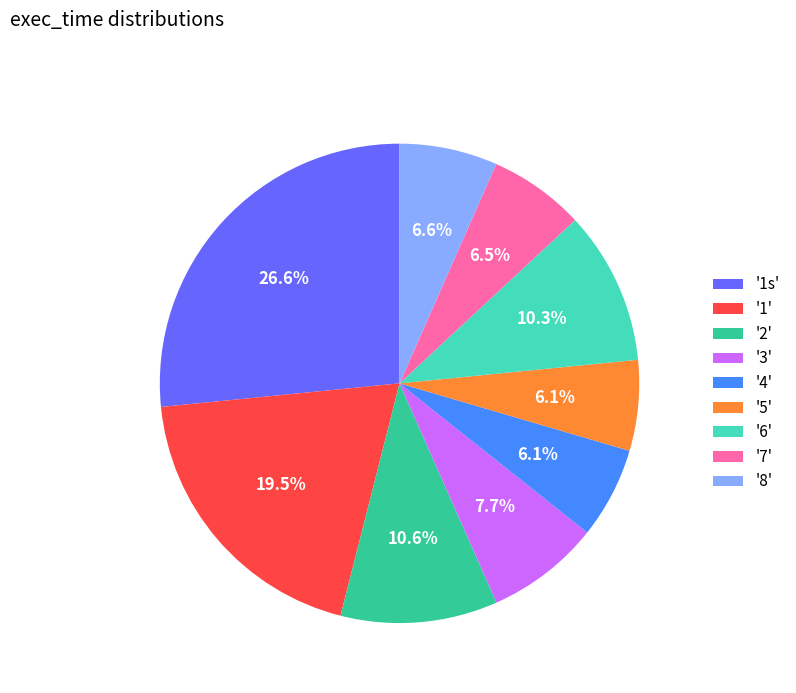

Does any single category account for the majority?

No